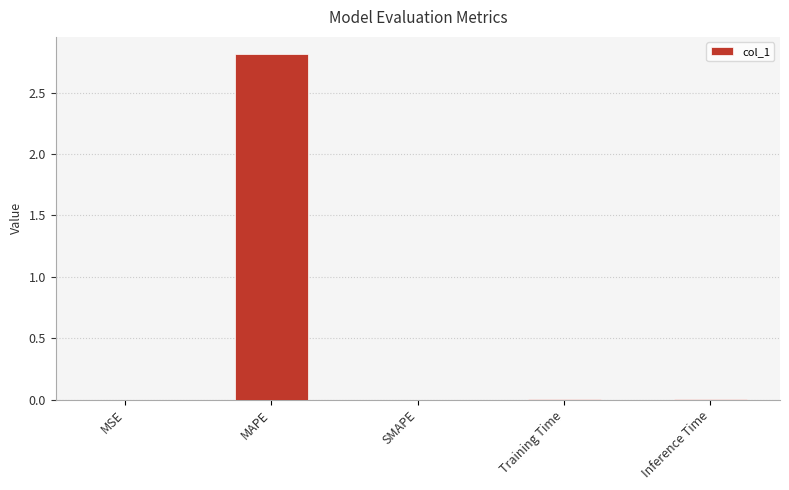

Read the value at MAPE.

2.8